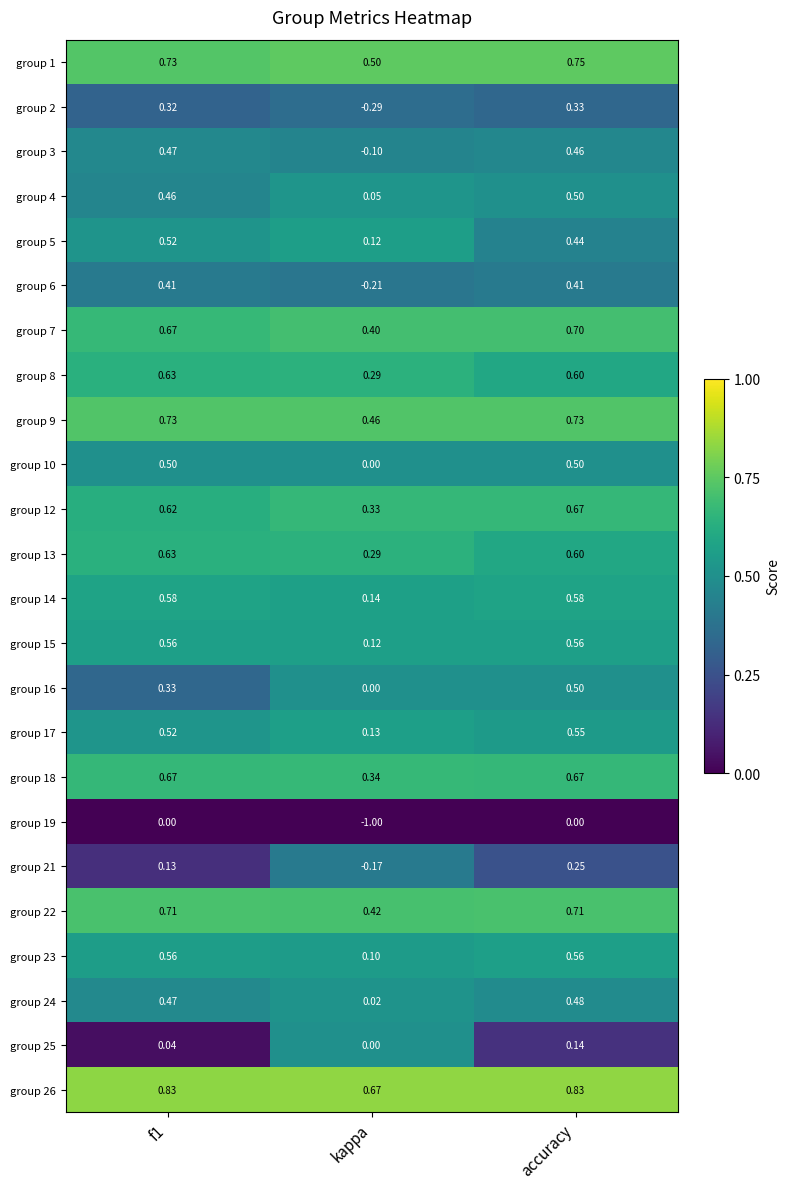

At which category is the sum across all series the highest?

accuracy